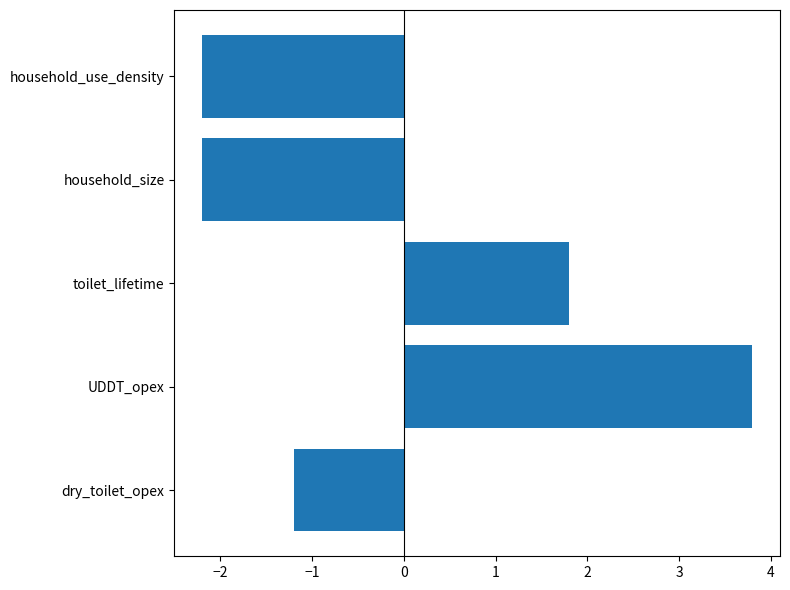

What is the difference between the maximum and second lowest values?

6.0